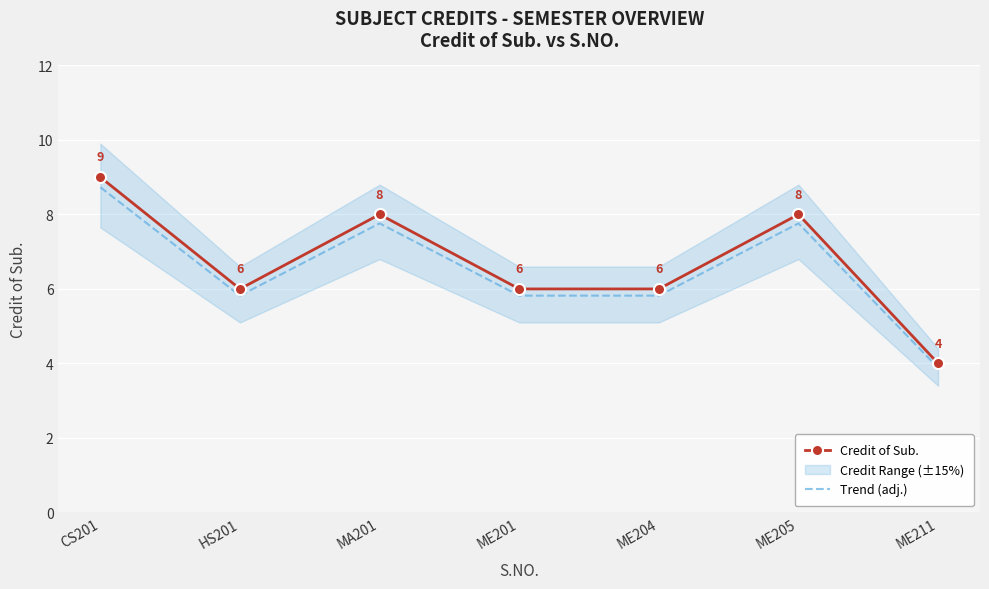

How many values in the Credit of Sub. series are below 6?

1